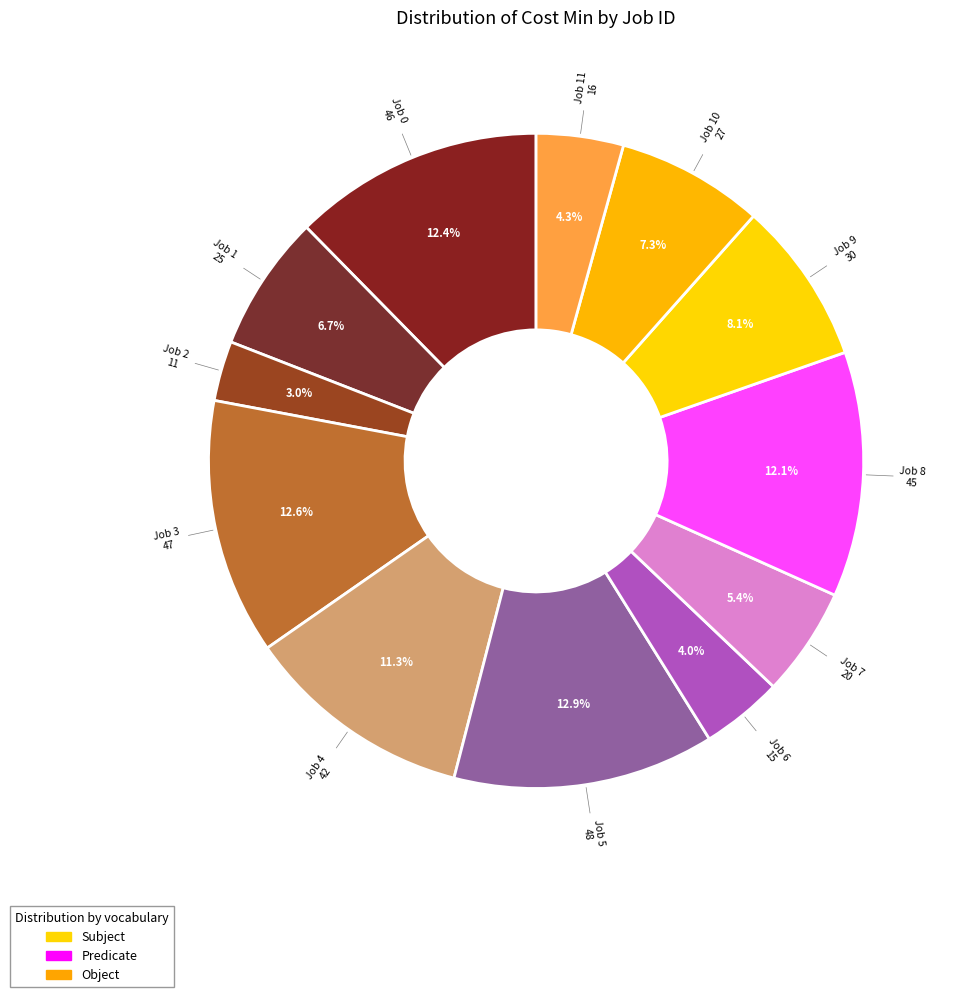

Count the number of slices in the pie.

12